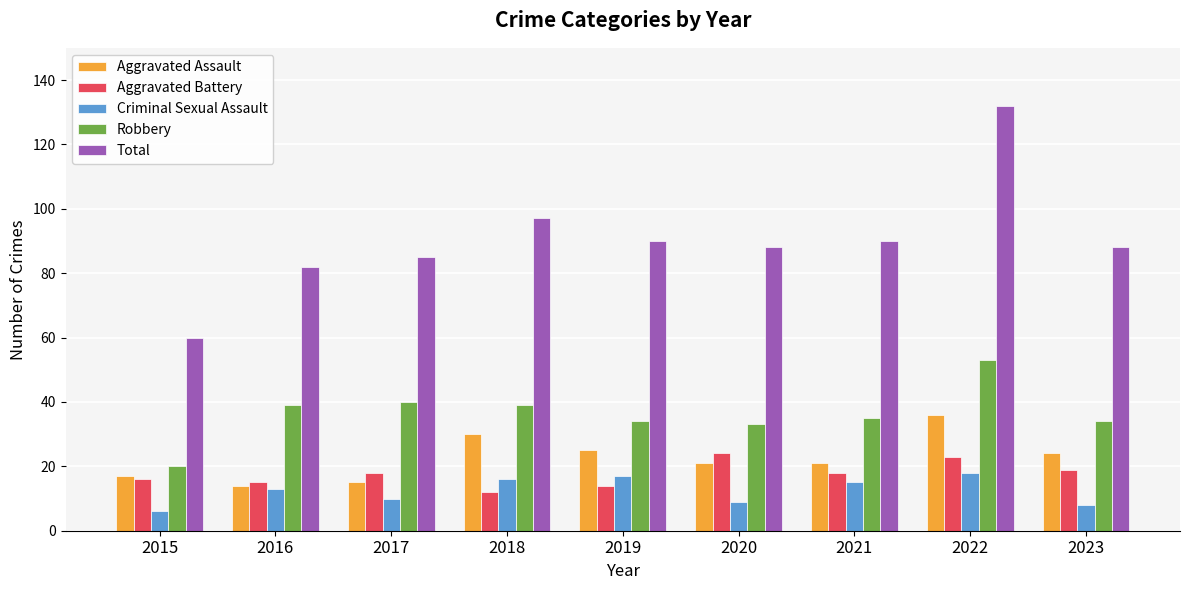

Reading left to right, extract all data points from this chart.

Aggravated Assault: 17	14	15	30	25	21	21	36	24
Aggravated Battery: 16	15	18	12	14	24	18	23	19
Criminal Sexual Assault: 6	13	10	16	17	9	15	18	8
Robbery: 20	39	40	39	34	33	35	53	34
Total: 60	82	85	97	90	88	90	132	88